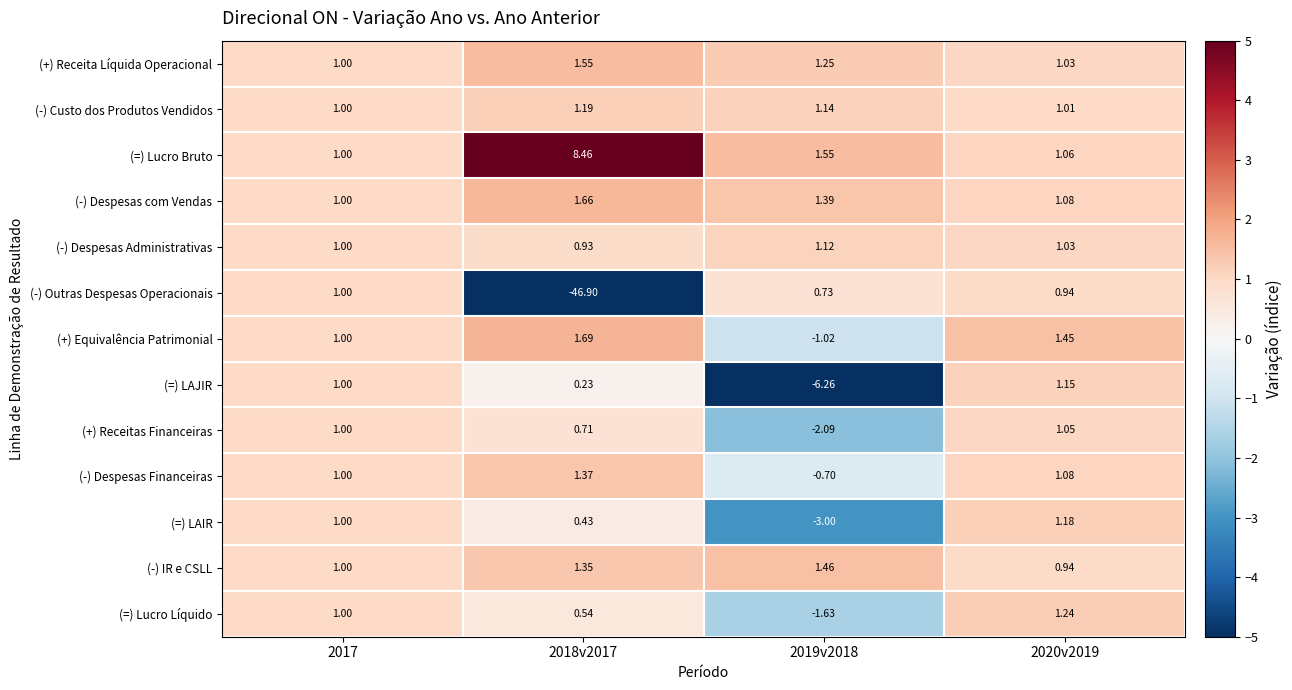

What is the total value across all series at 2020v2019?

14.2